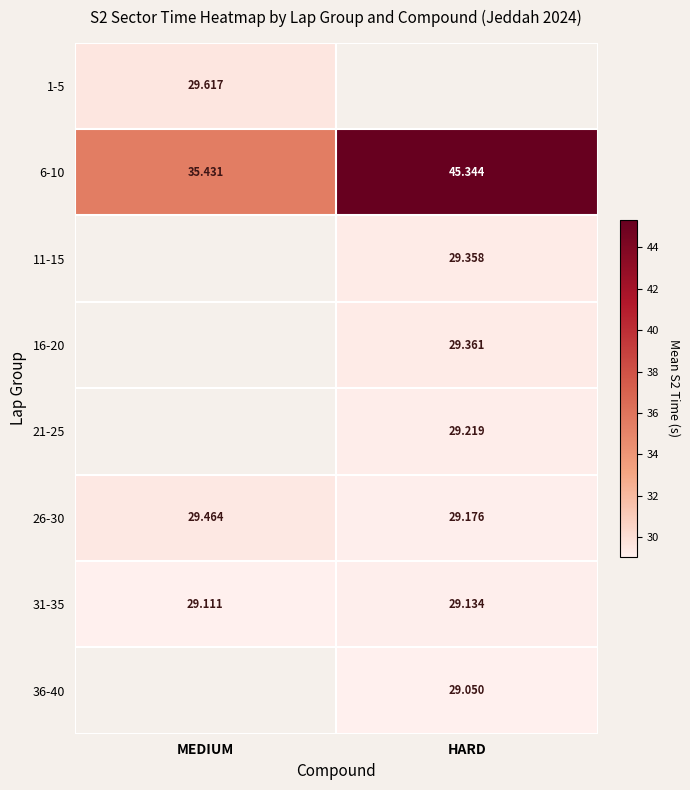

At which label does 31-35 reach its minimum?

MEDIUM